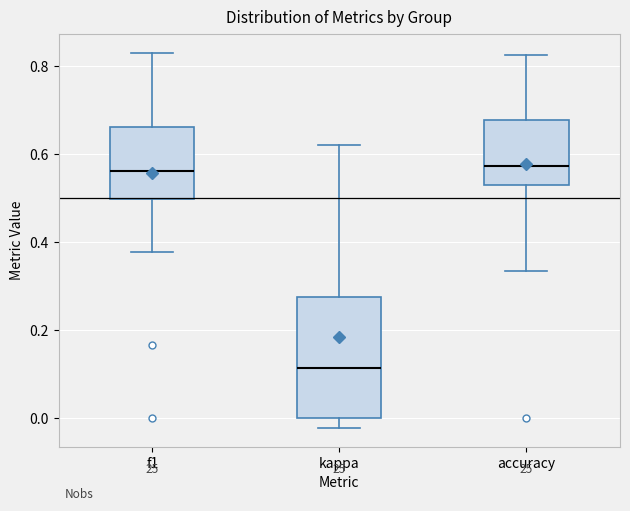

Comparing the boxes themselves (not the whiskers), which one is the tallest?

kappa